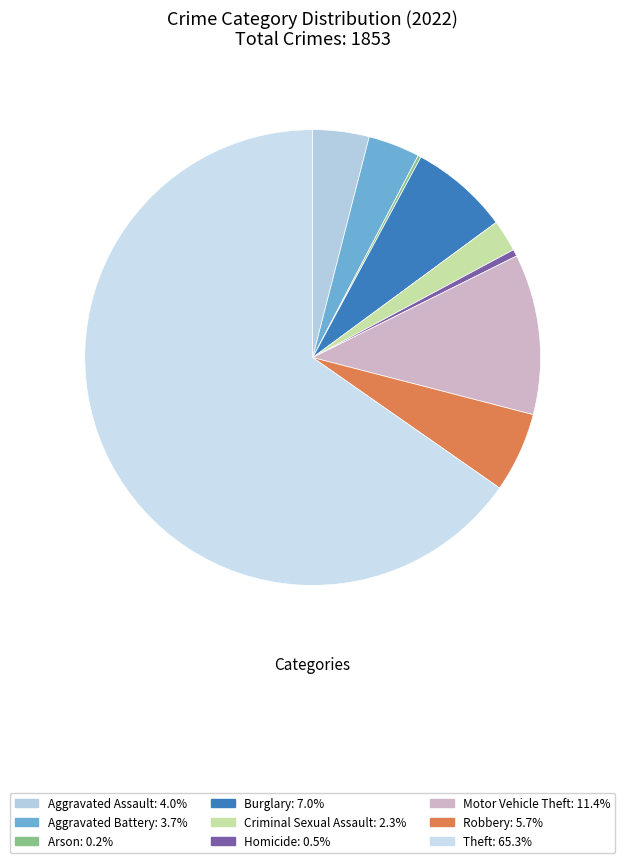

Does Aggravated Battery account for over 50% of the chart?

No